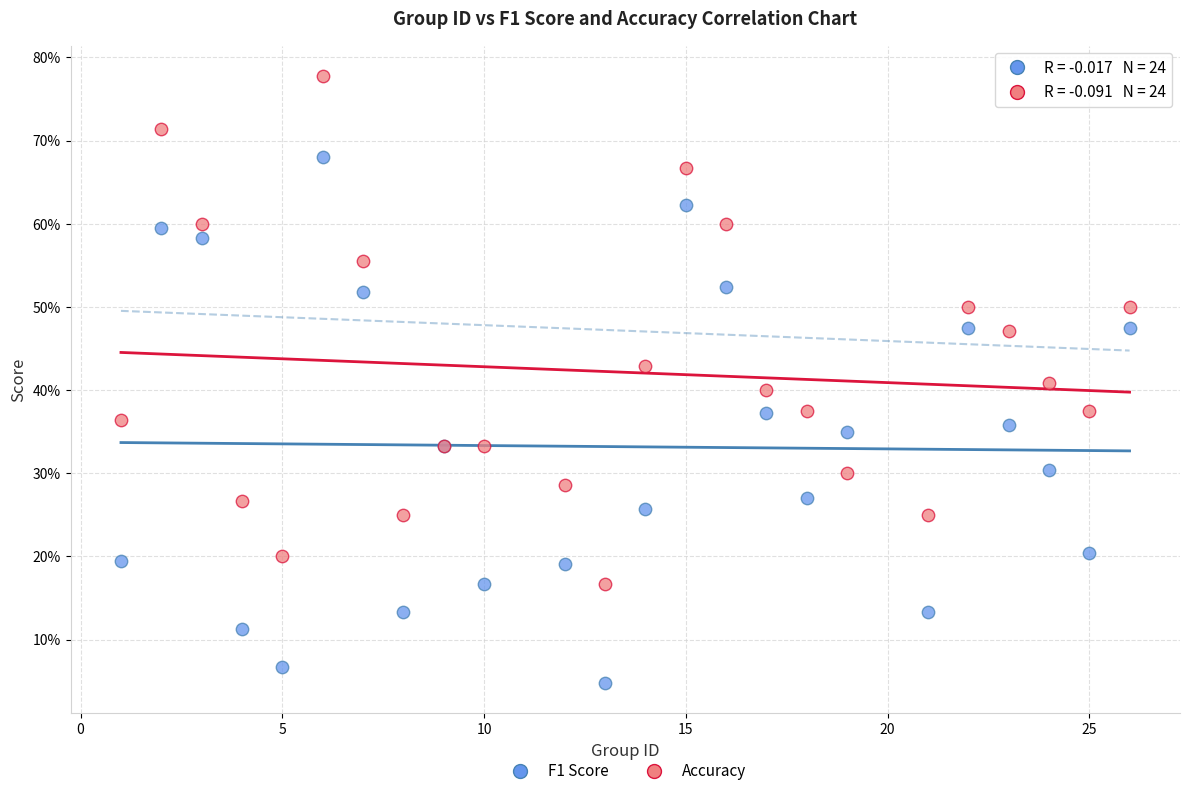

What are all the series names shown in the legend?

F1 Score, Accuracy